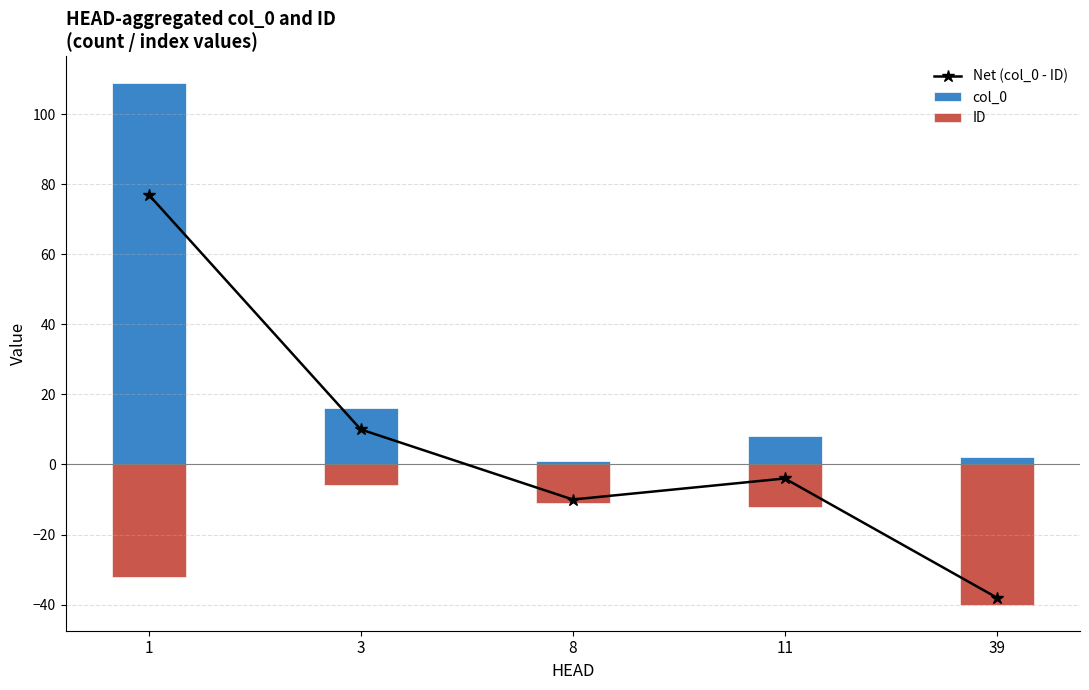

The col_0 series shows 16 at 3. True or false?

True